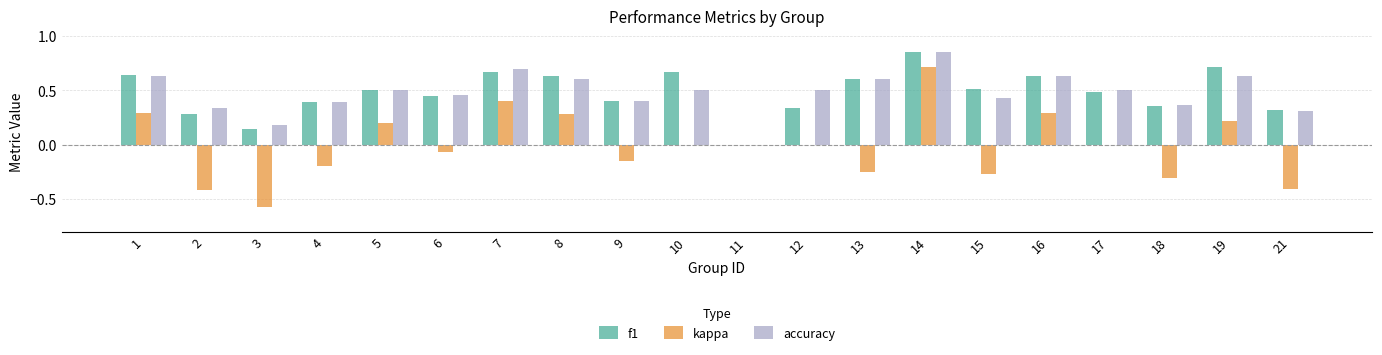

Between 17 and 21, which series saw the biggest shift?

kappa